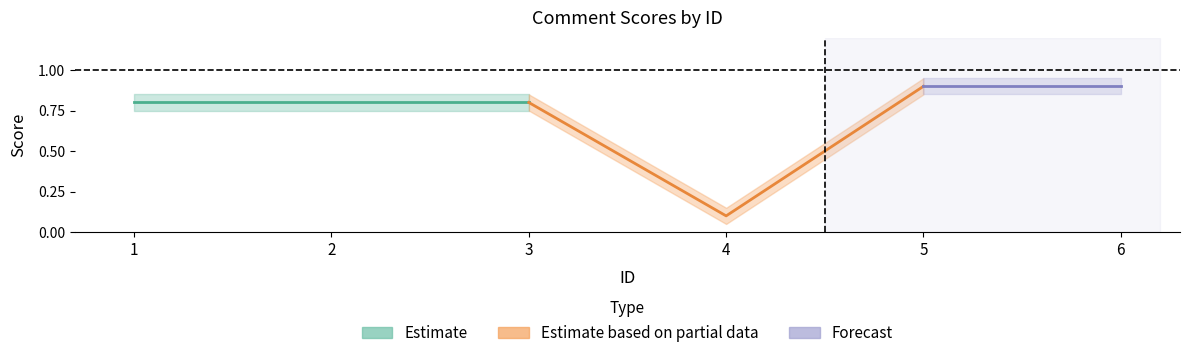

True or false: SCORE and SCORE_upper intersect in this chart.

False